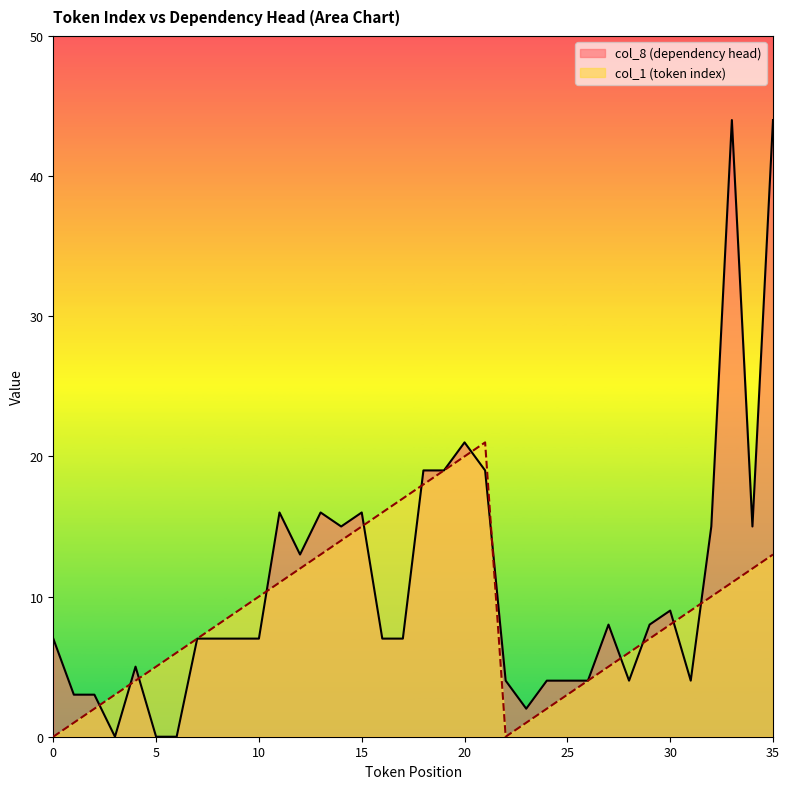

What is the value of the col_8 (dependency head) point at the 26th from the left?

4